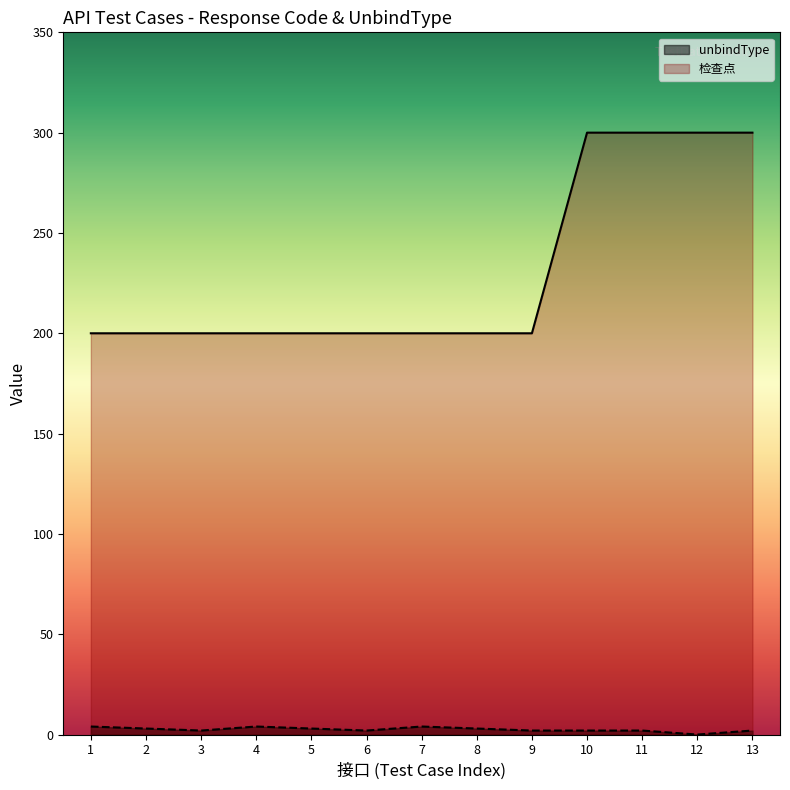

Which series changed the most between 2 and 4?

unbindType